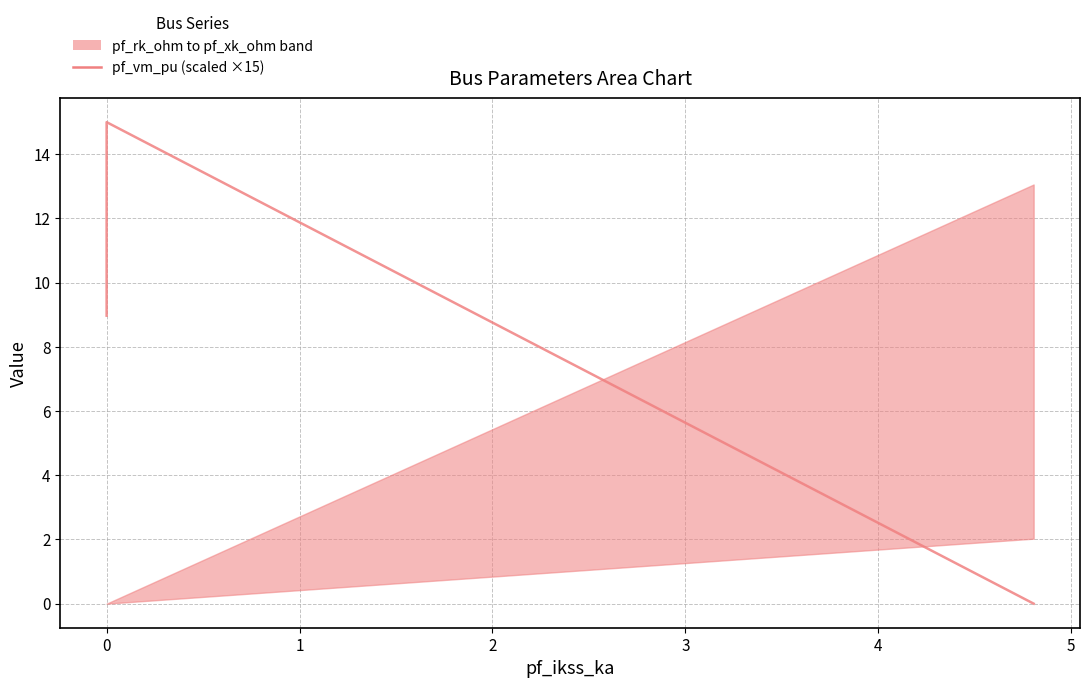

What is the difference between the maximum and second lowest values?

6.0